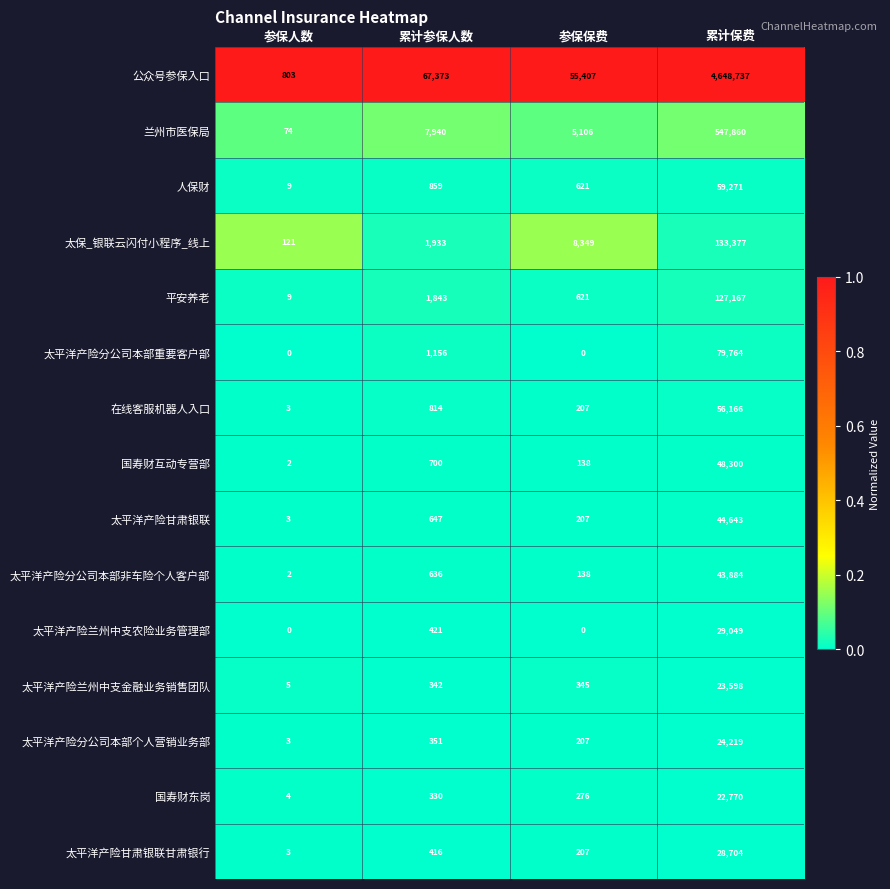

What is the sum of the 太平洋产险分公司本部非车险个人客户部 values at 参保人数 and 累计参保人数?

638